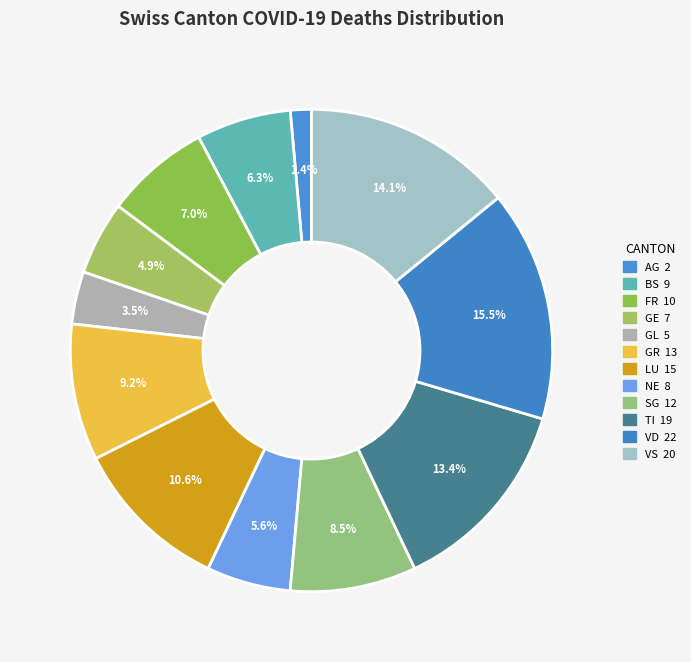

True or false: LU accounts for 11% of the total.

True